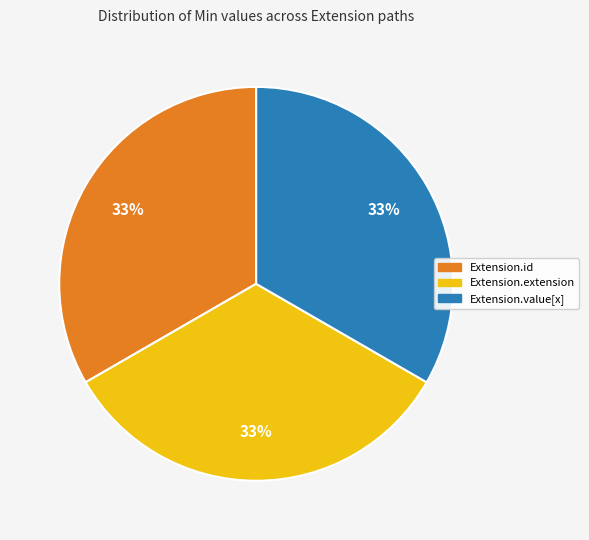

Count the number of slices in the pie.

3